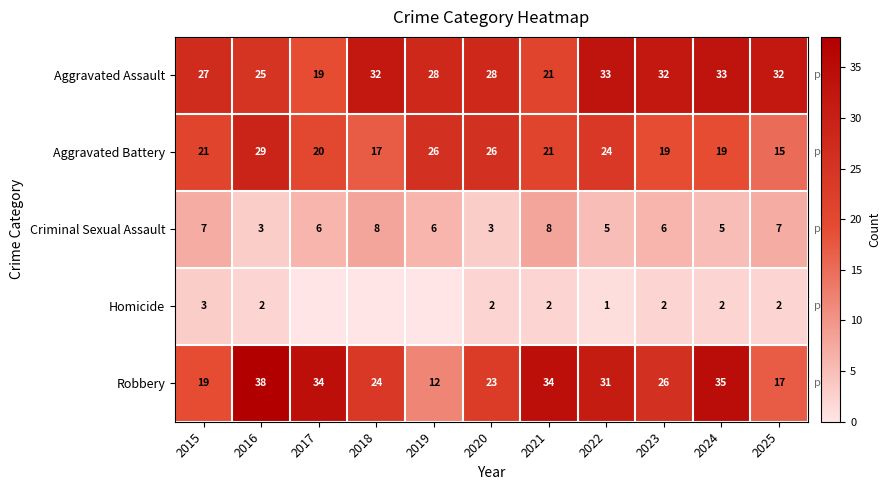

What is the sum of the Robbery values at 2017 and 2020?

57